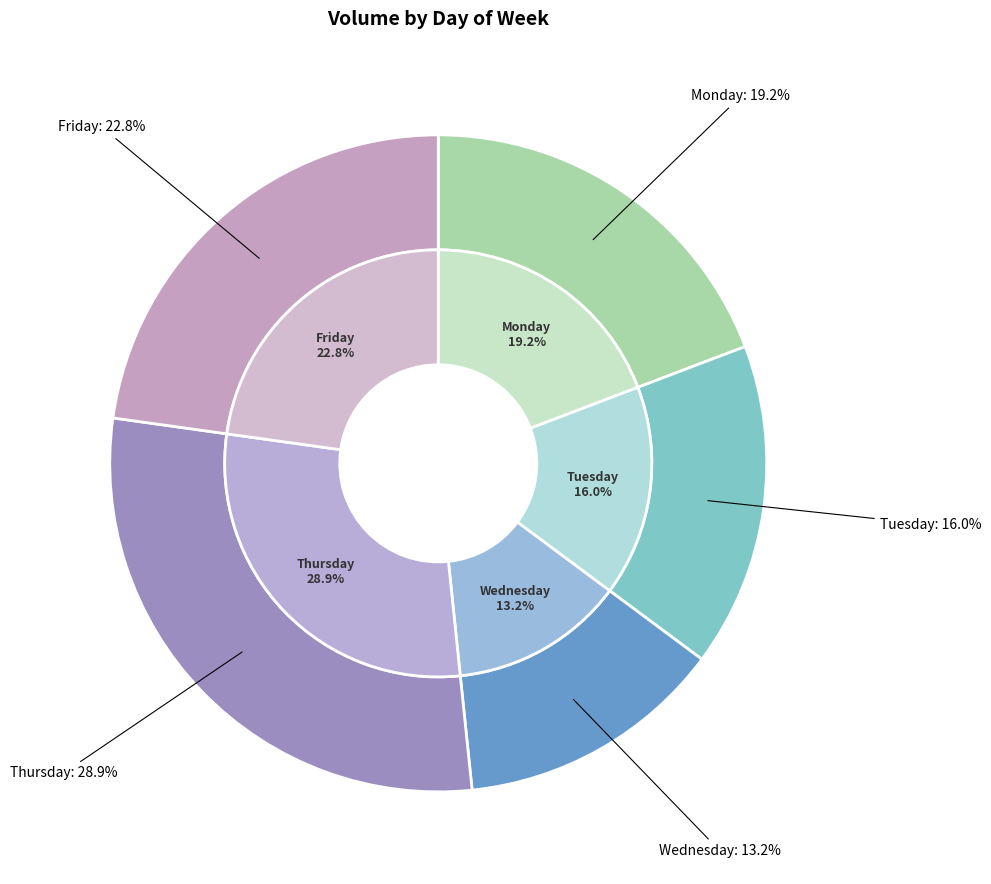

Is Wednesday the majority of the pie?

No